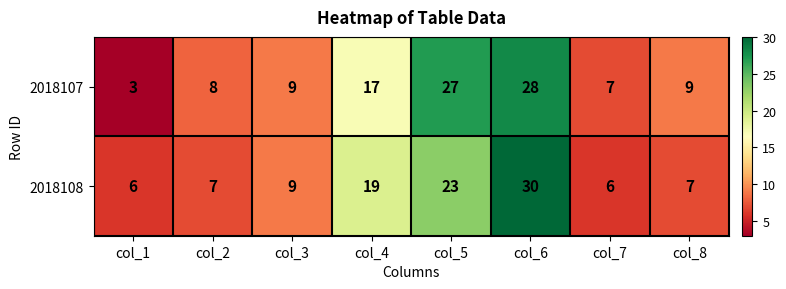

The value of 2018107 at col_3 is 15. True or false?

False